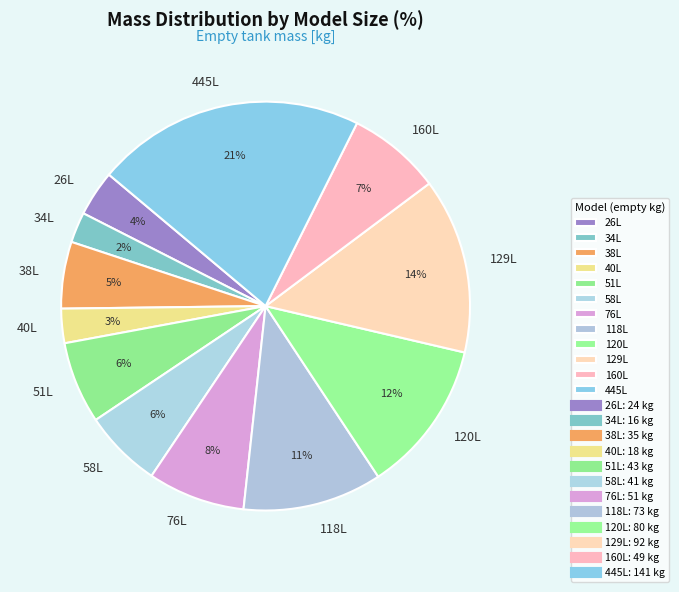

The 76L slice represents 8% of the pie. True or false?

True